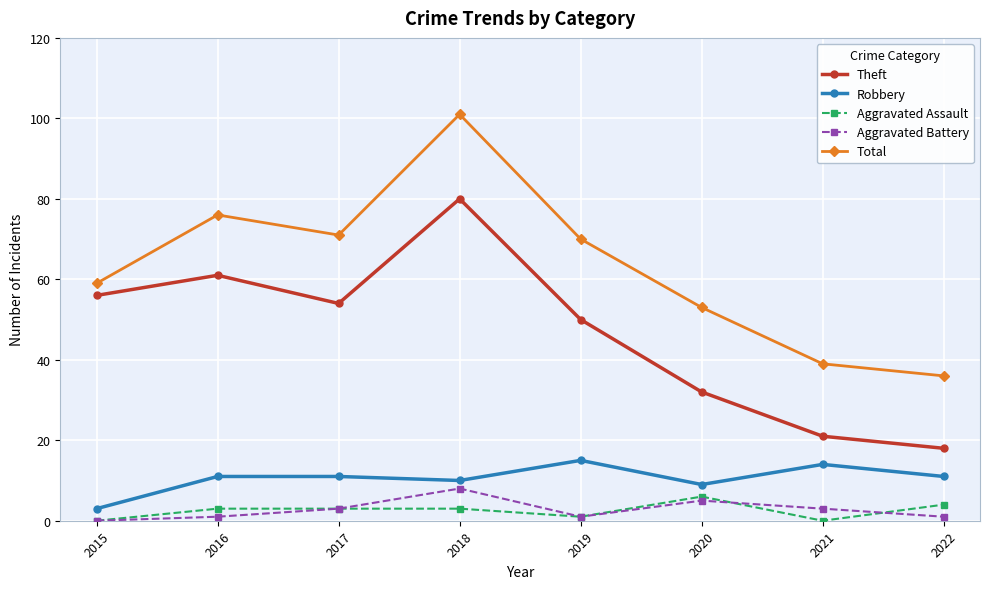

Does the chart display data point markers on the line(s)?

Yes